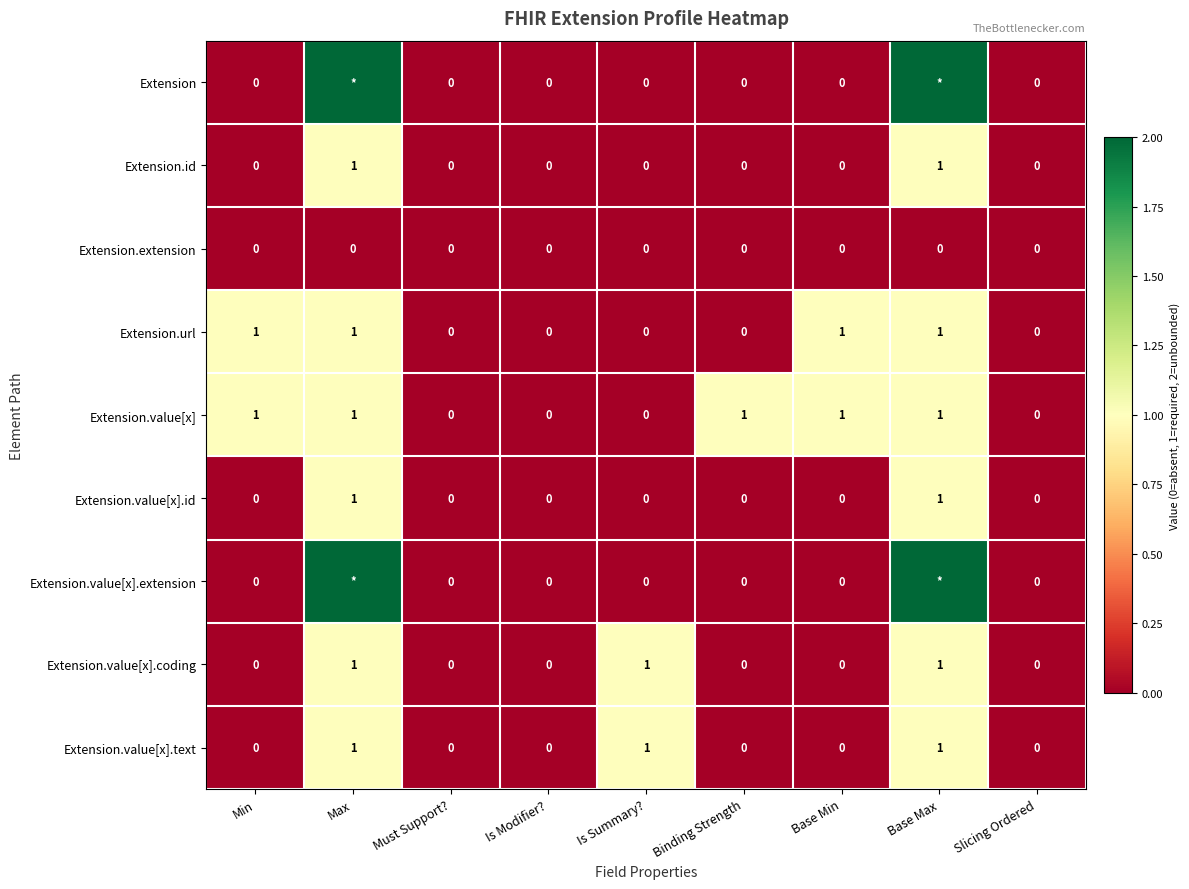

The value of Extension.extension at Max is 0. True or false?

True